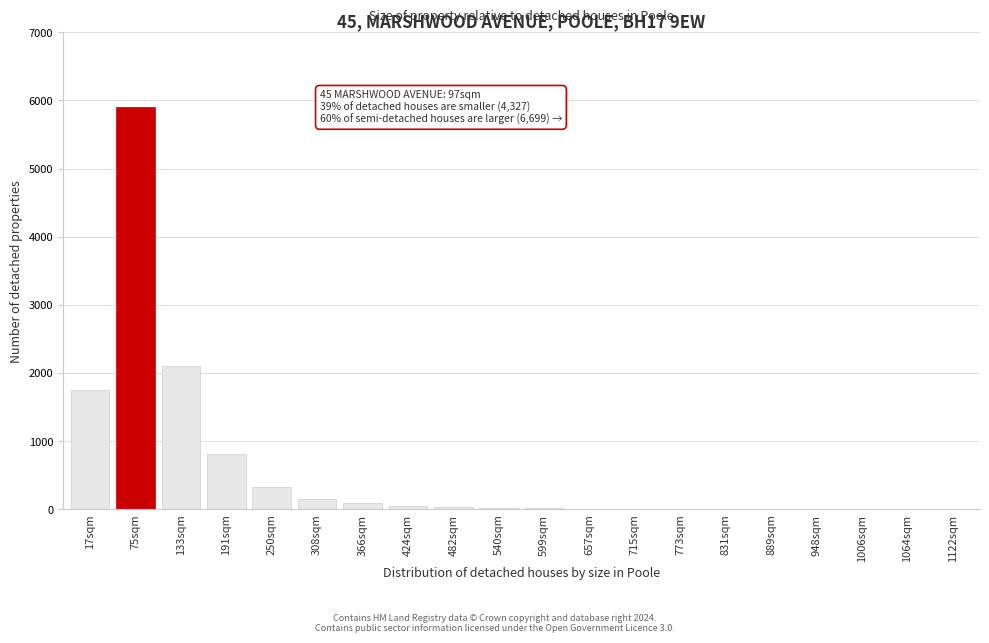

What is the greatest value displayed?

5900